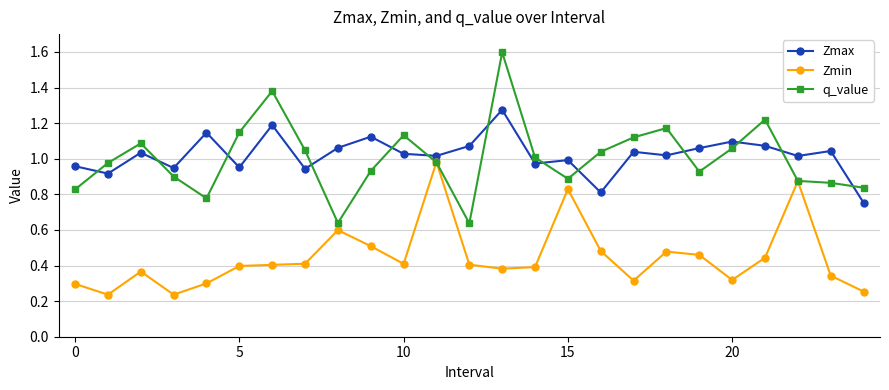

True or false: Zmax and Zmin cross at least once.

False